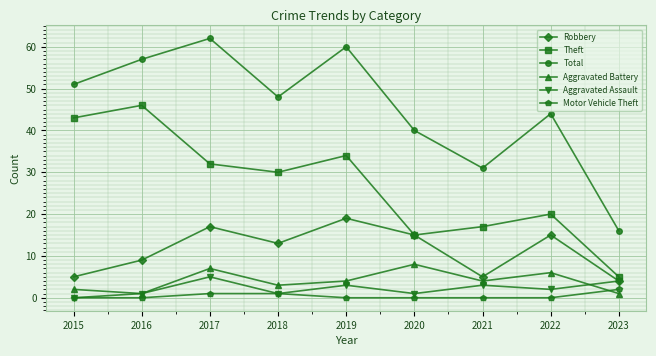

At how many categories does at least one series exceed 39?

7